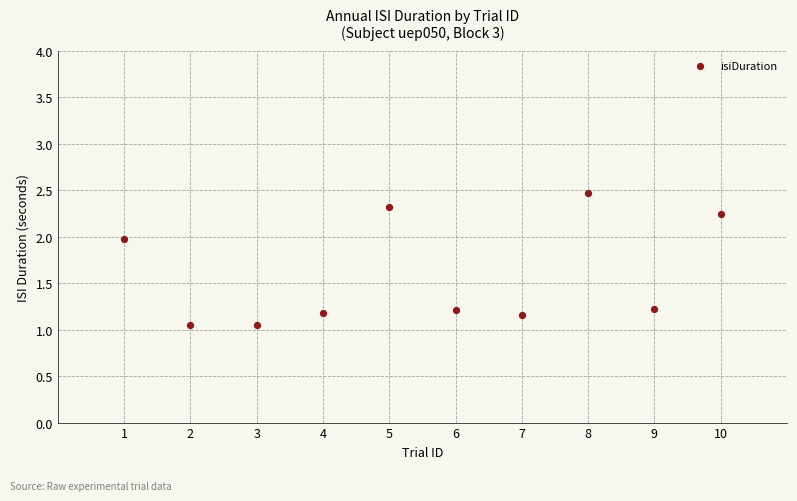

What is the range of X values (max minus min)?

9.0